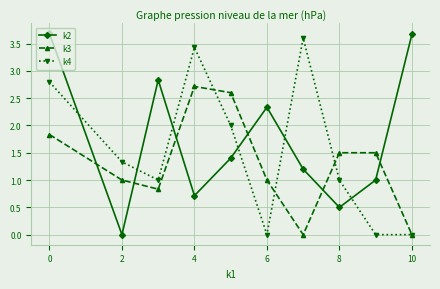

What is the value of the k2 point at the 1st from the left?

3.7